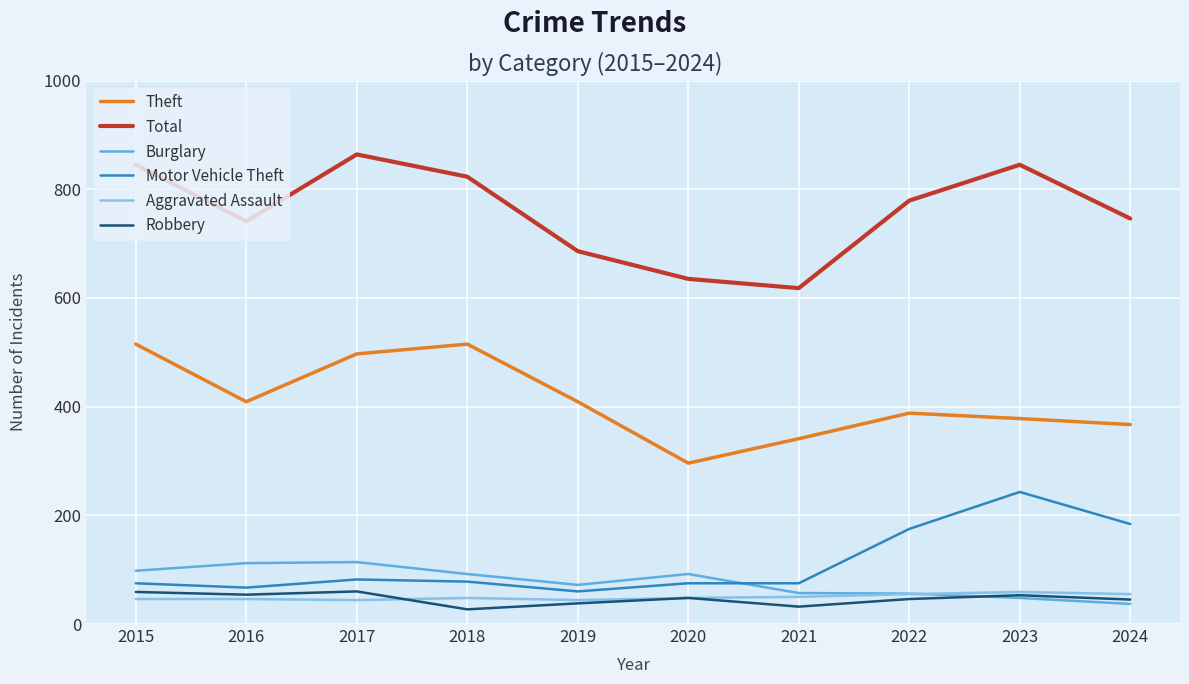

What is the difference between the maximum and second lowest values in the Robbery series?

28